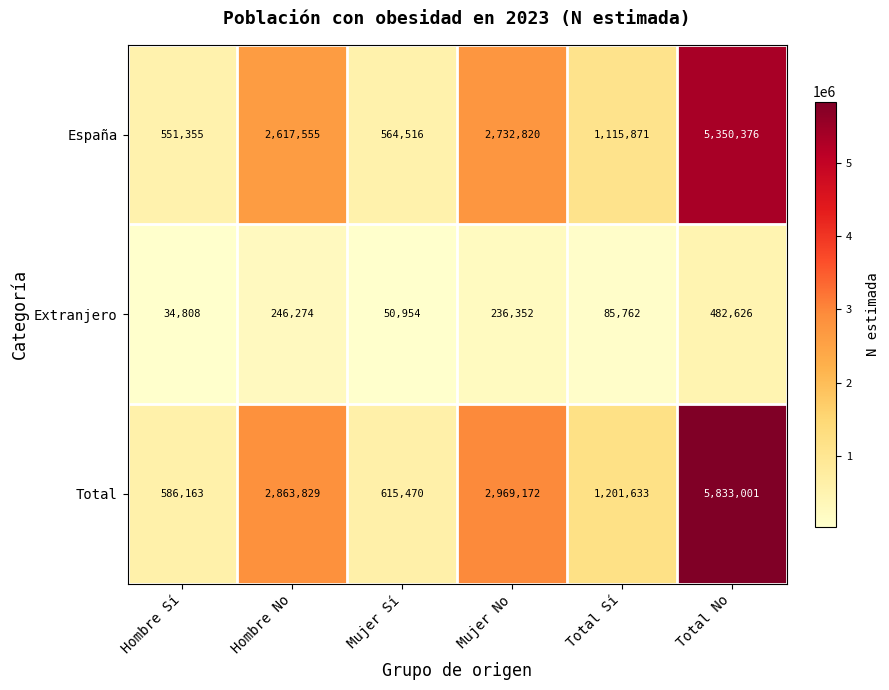

Which series has the largest range (max minus min)?

Total